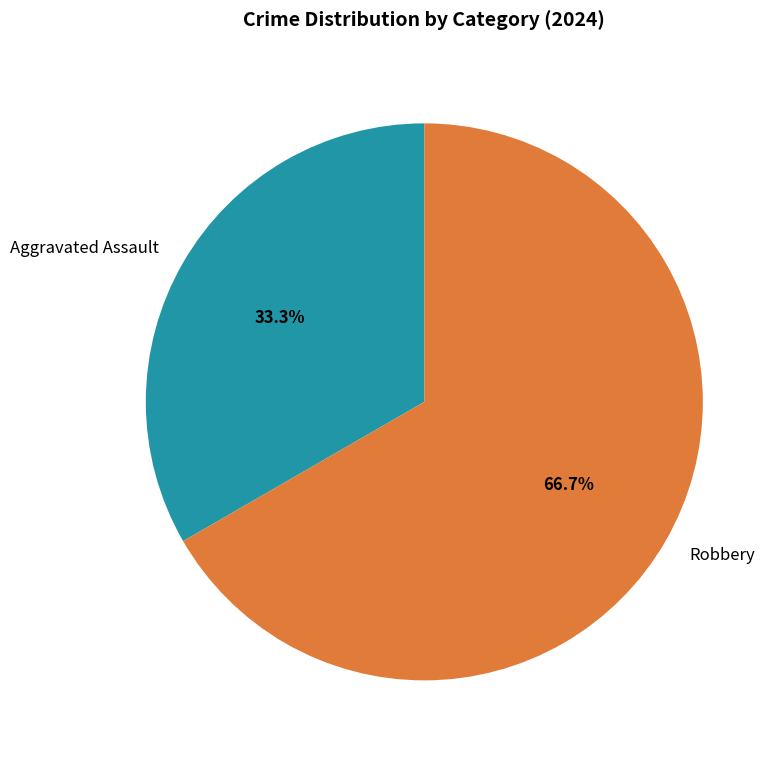

Does Robbery represent more than half of the total?

Yes